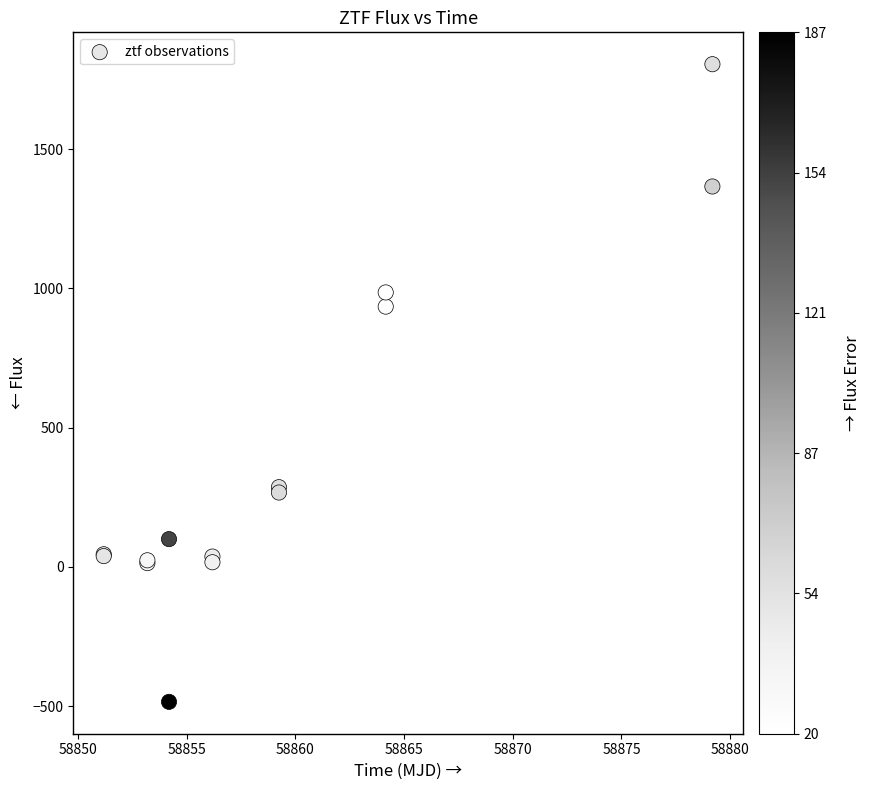

What Y value in the scatter plot is closest to 659?

934.3